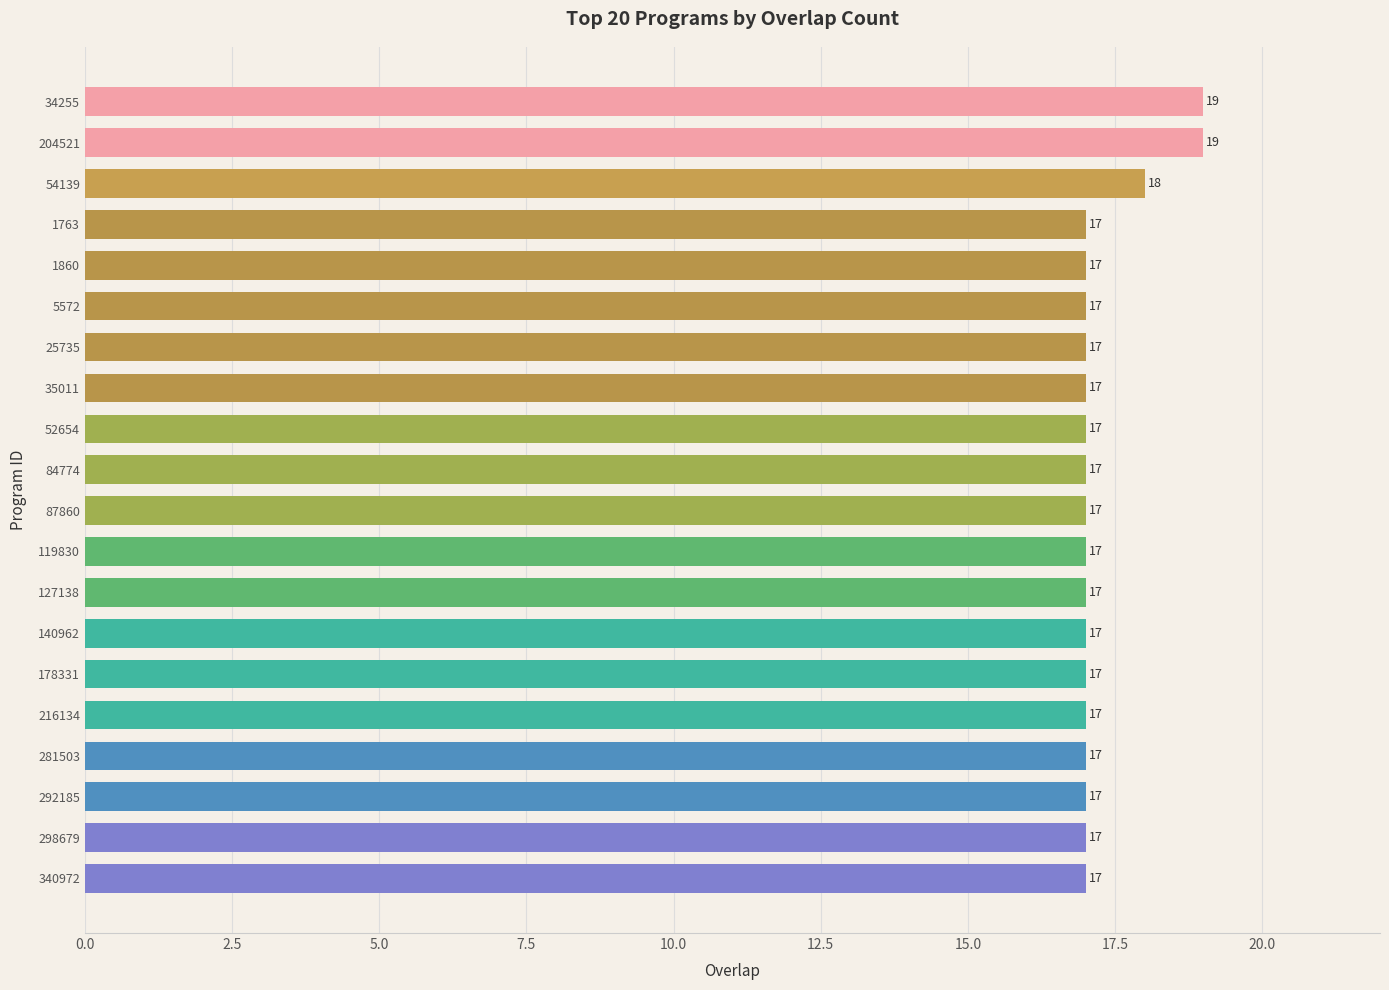

Where is the data nearest to the value 18?

54139